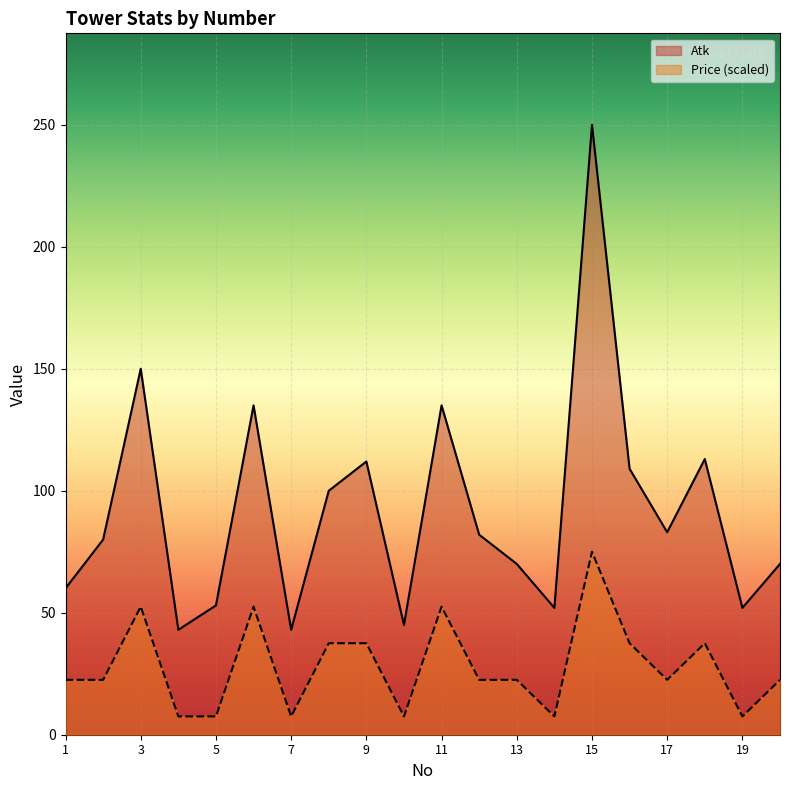

Which label corresponds to the largest value in the chart?

15